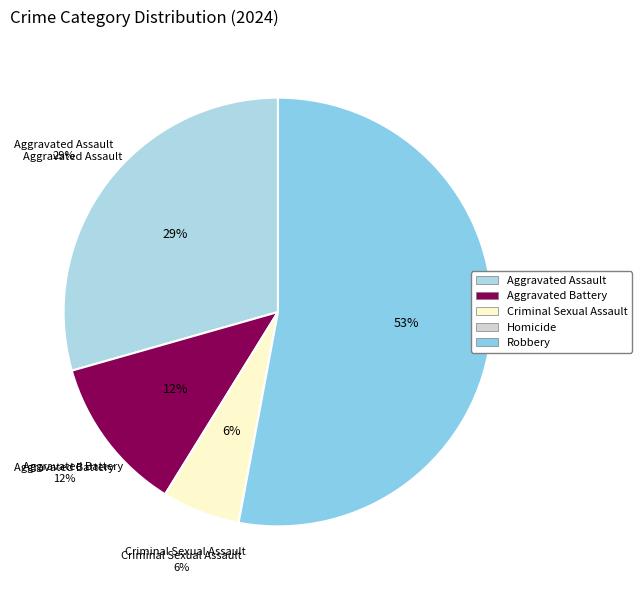

To the nearest percent, what percentage of the pie is Aggravated Assault?

29%